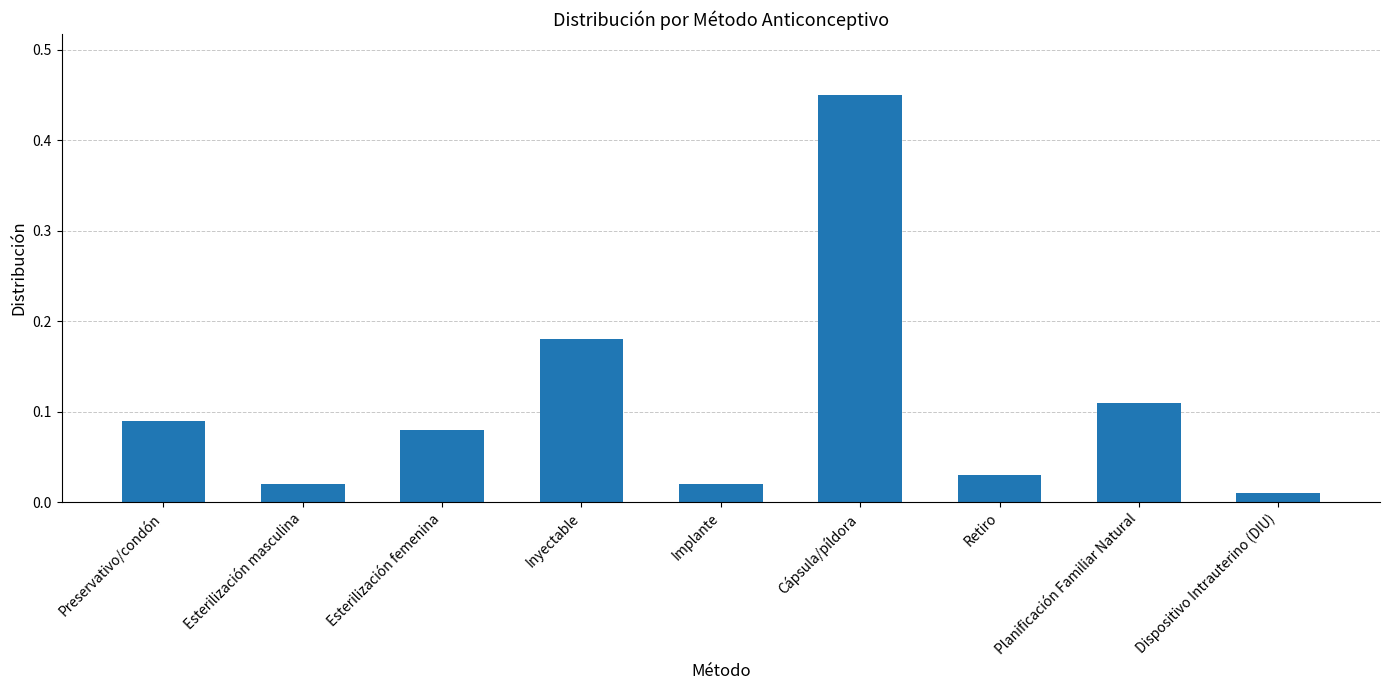

Between Retiro and Cápsula/píldora, which is larger?

Cápsula/píldora